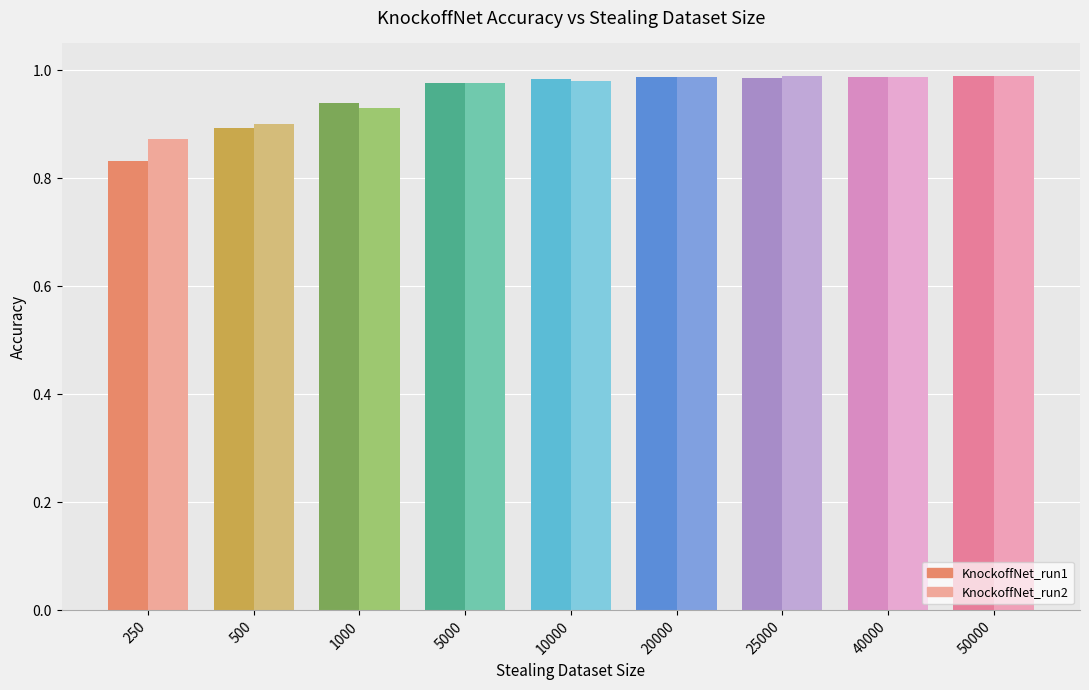

How many groups of bars are there?

9